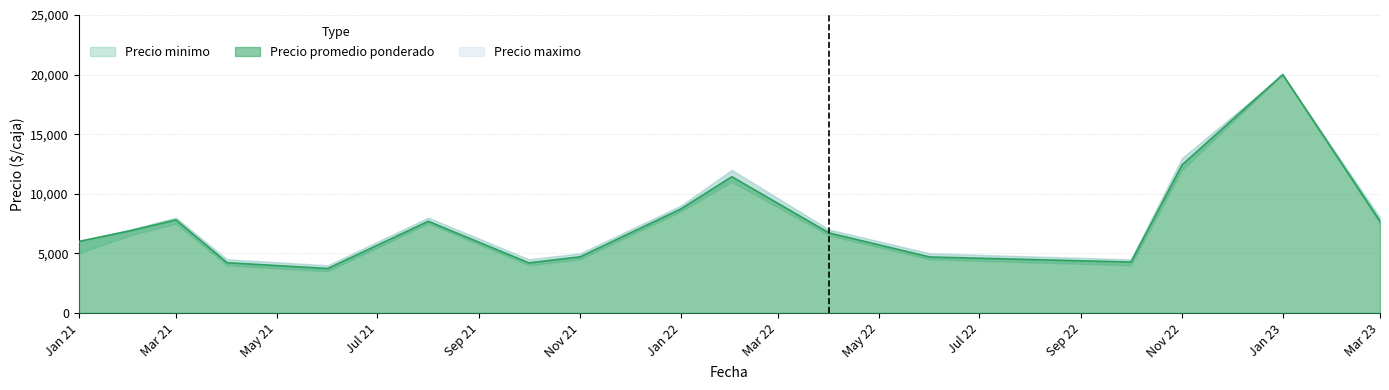

Rank the series at 2021-03 from lowest to highest value.

Precio minimo, Precio promedio ponderado, Precio maximo